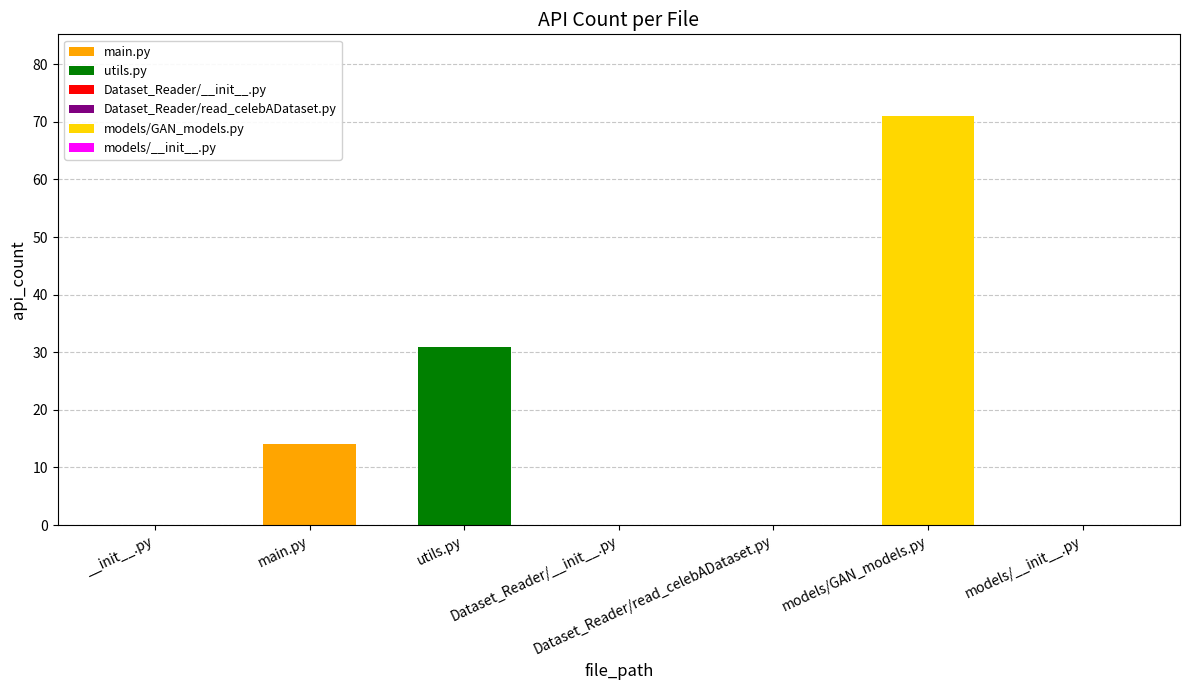

What is the label of the 4th bar from the right?

Dataset_Reader/__init__.py